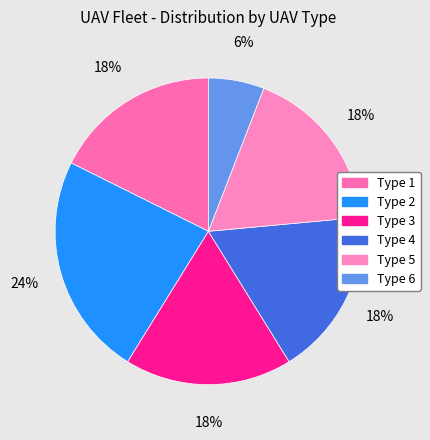

How many segments does this pie chart have?

6